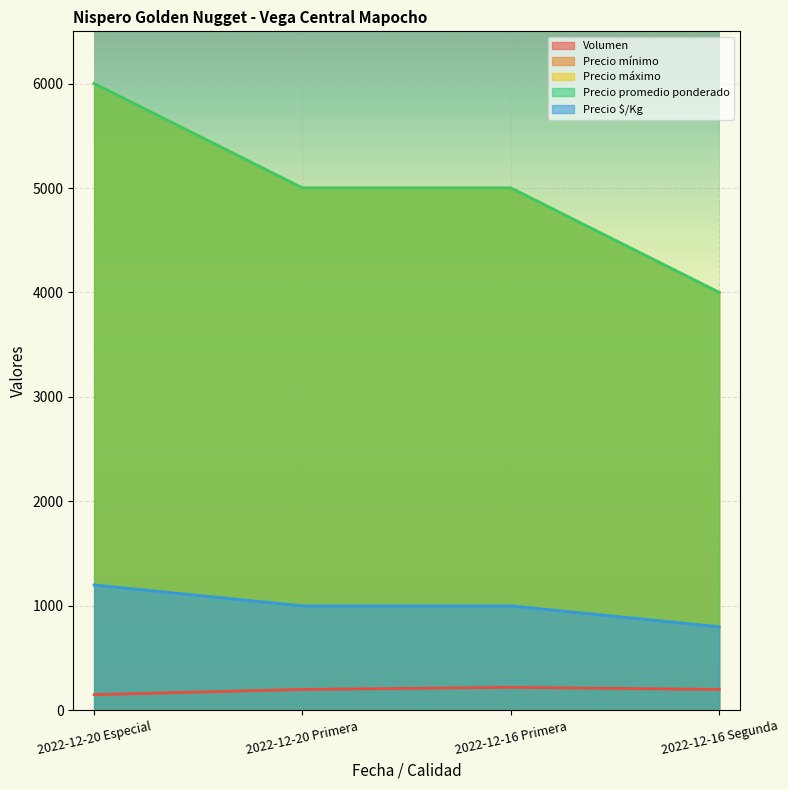

How many Precio $/Kg values are between 1000 and 1200?

3